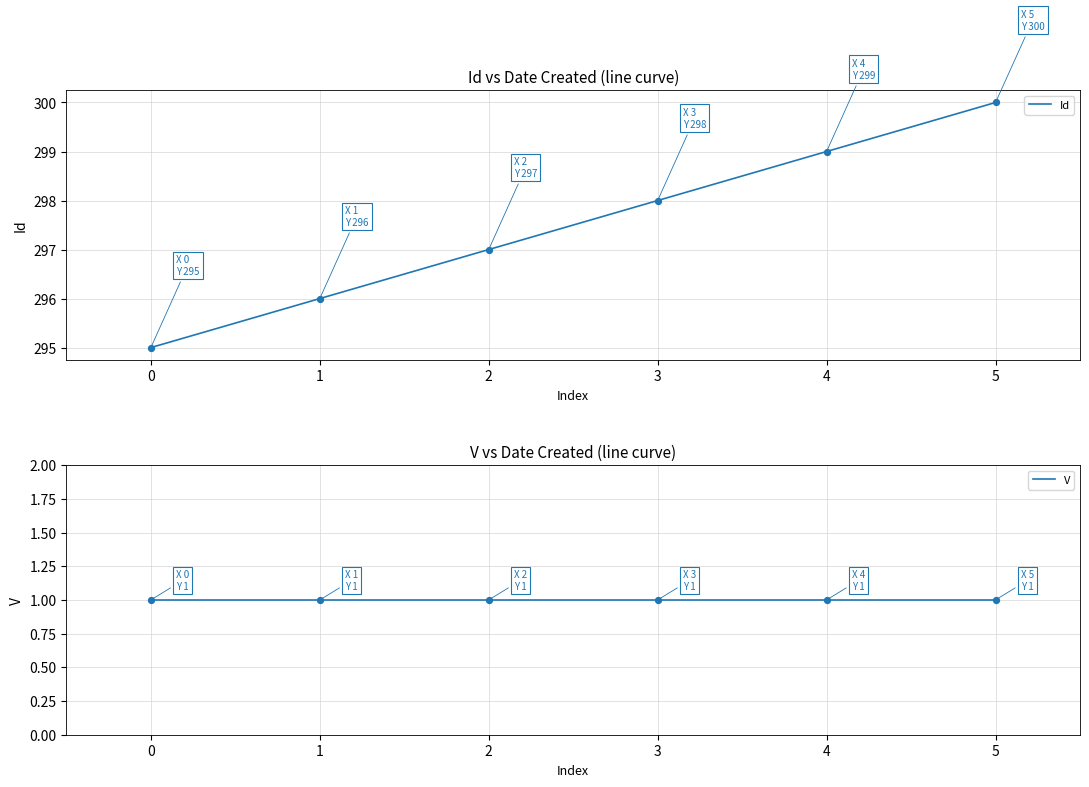

Which series has the widest spread of Y values?

Id